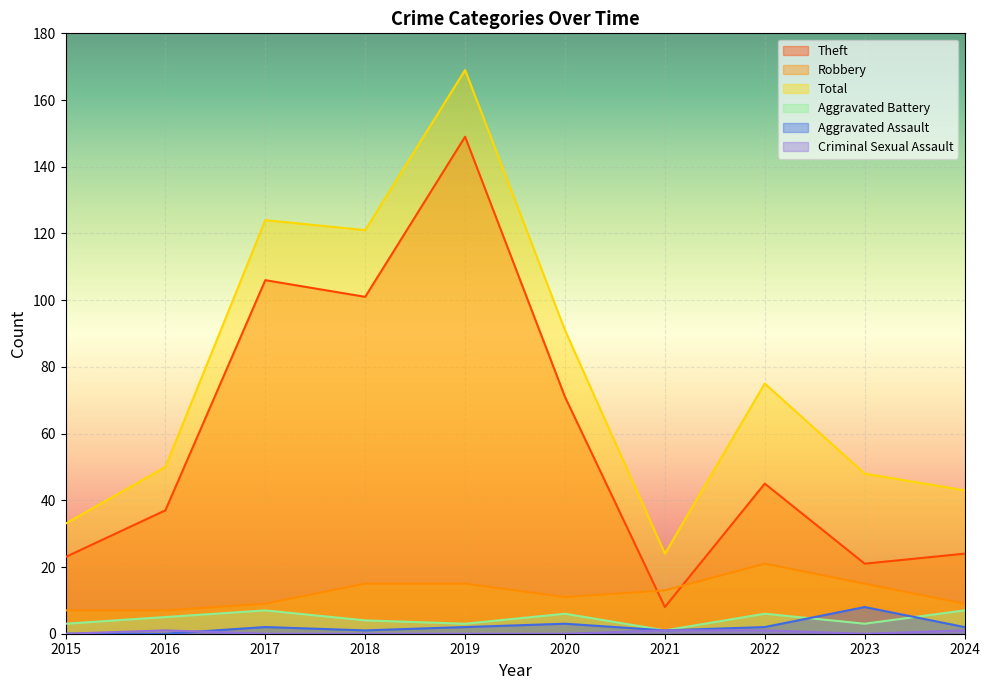

In Theft, how many points are higher than both neighbors (excluding endpoints)?

3